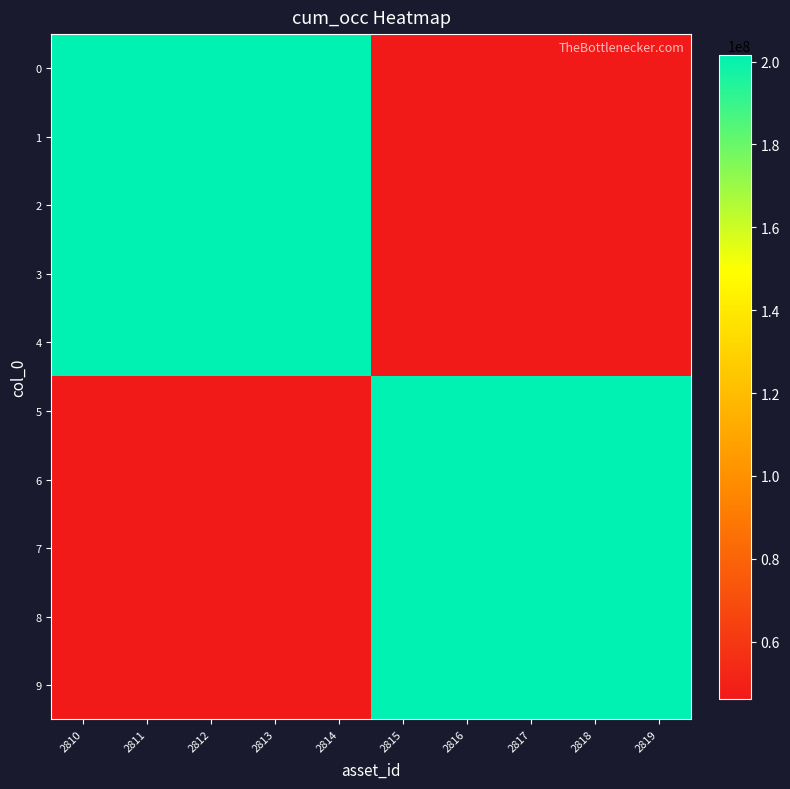

Which has a higher value, 2812 or 2816?

2812